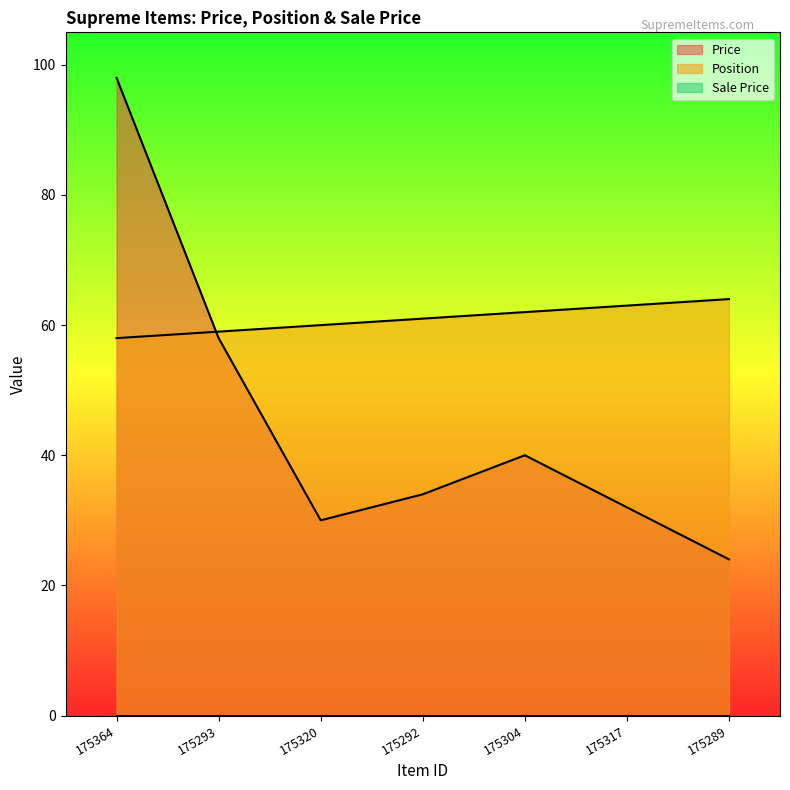

What position from the right is 175364?

7